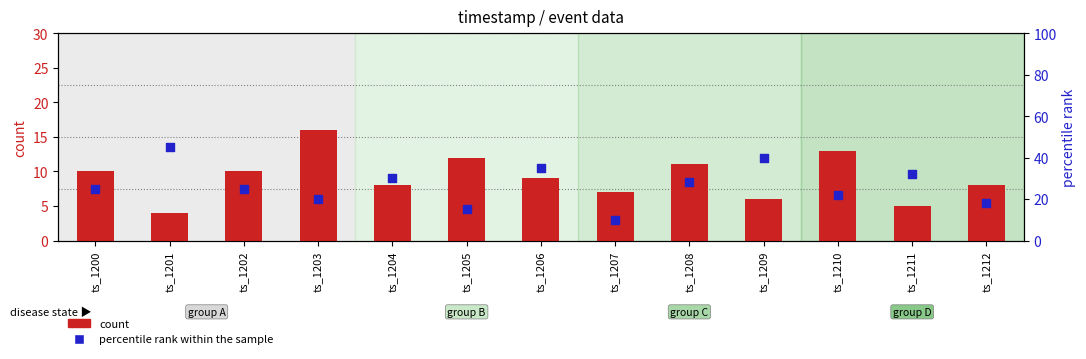

Which series has the largest total across all categories?

percentile rank within the sample